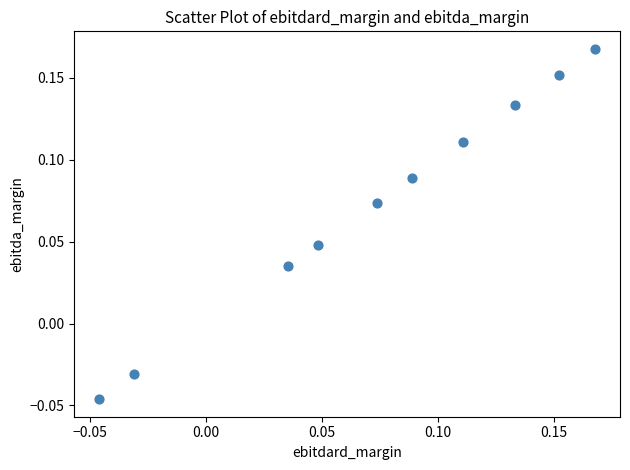

Count the number of points in this scatter plot.

10